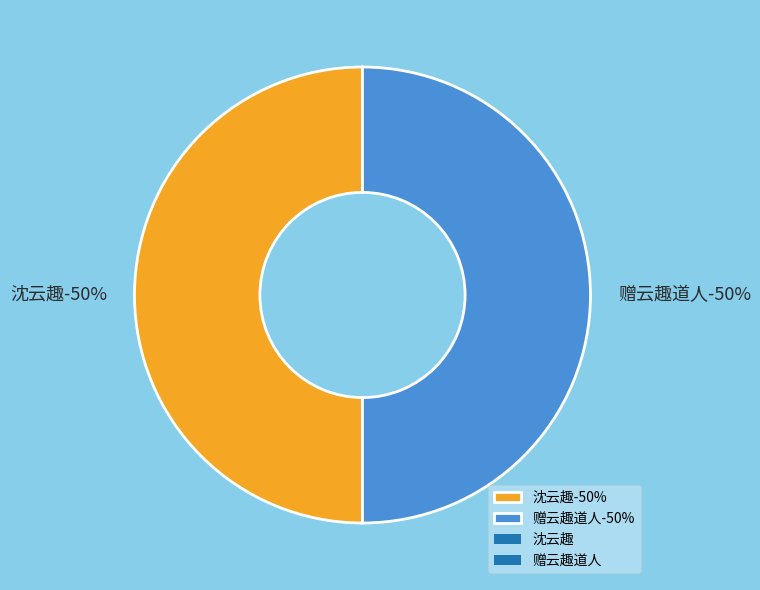

Approximately how many times larger is the value at 赠云趣道人 compared to 沈云趣?

1.0